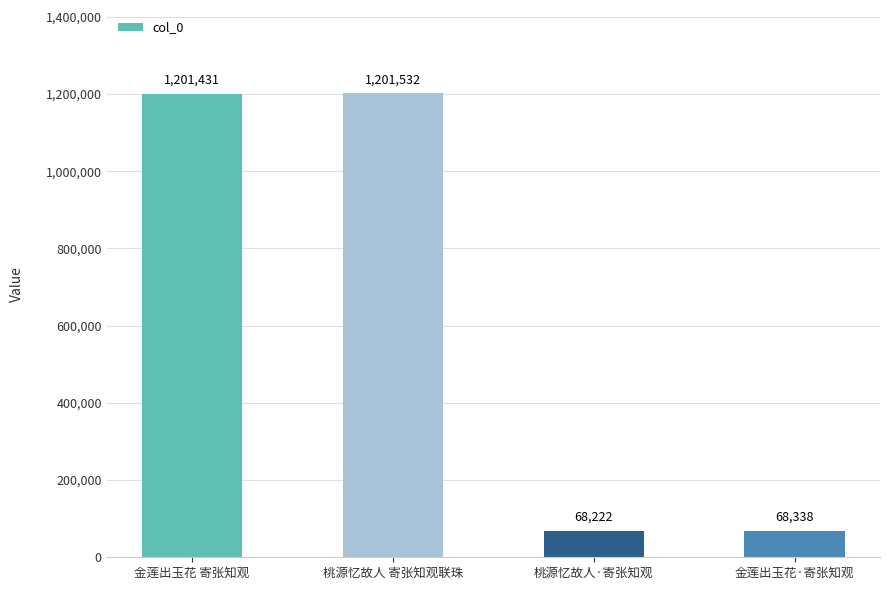

At which category does the chart reach its minimum across all series?

桃源忆故人·寄张知观